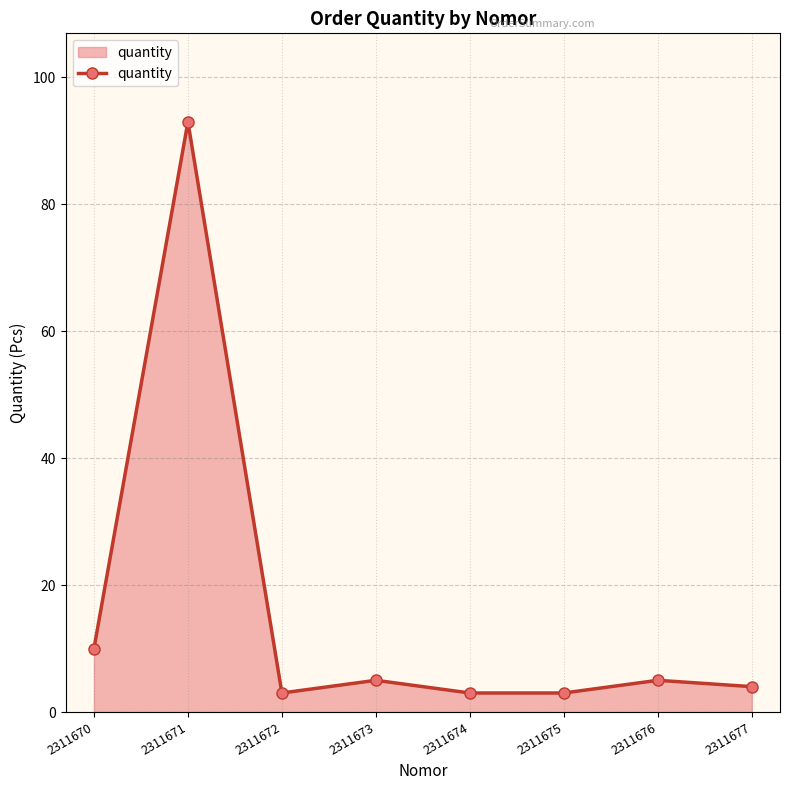

Between 2311674 and 2311673, which is larger?

2311673